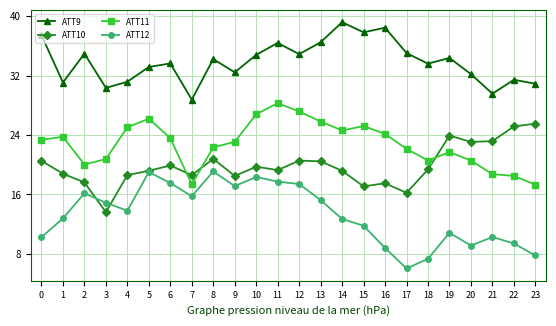

What is the approximate value of ATT10 at 8?

20.8